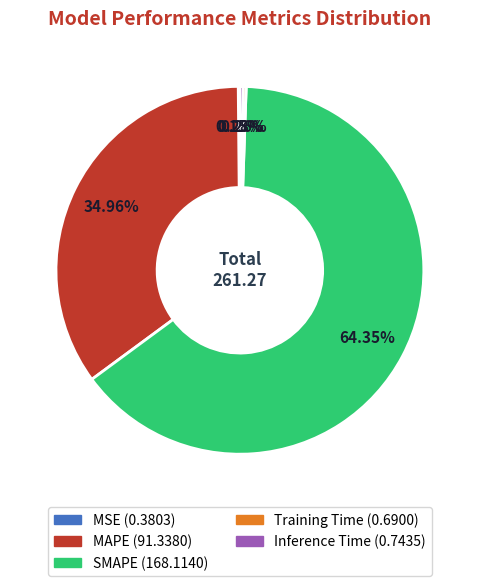

Which slice is the largest?

SMAPE